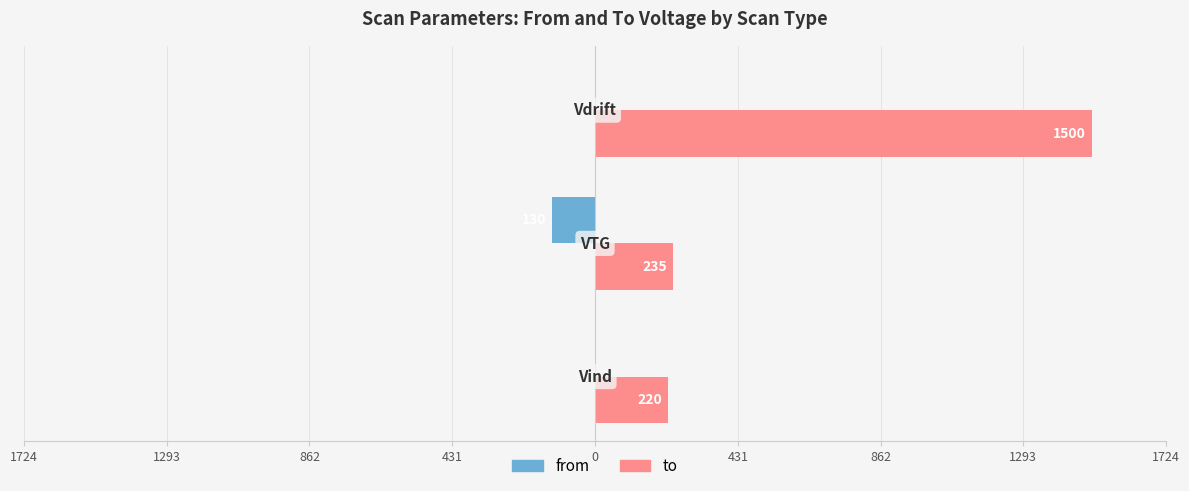

Which series has the largest total across all categories?

to